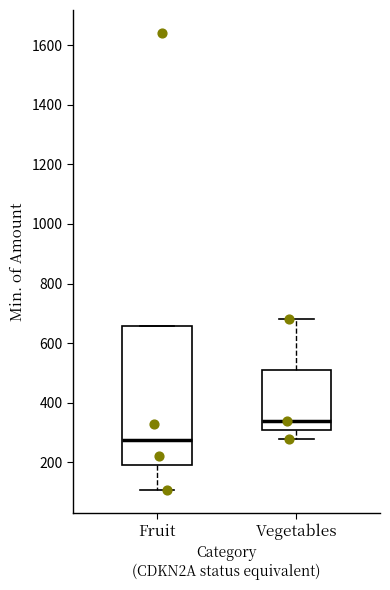

Reading left to right, read every box against the y-axis: the position of its median line, the range the box covers, and the ends of its whiskers. The values are not printed on the chart, so give them approximately, as read against the axis.

Fruit: median 280, box 200 to 660, whiskers 100 to 660
Vegetables: median 340, box 300 to 500, whiskers 280 to 680